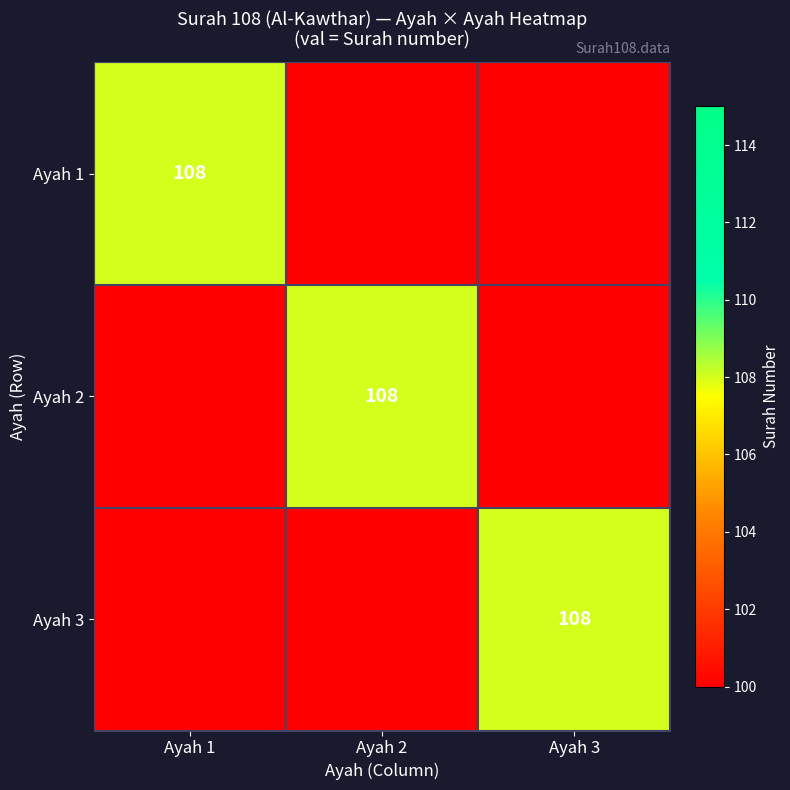

True or false: Ayah 3 has a value of 176 at Ayah 3.

False